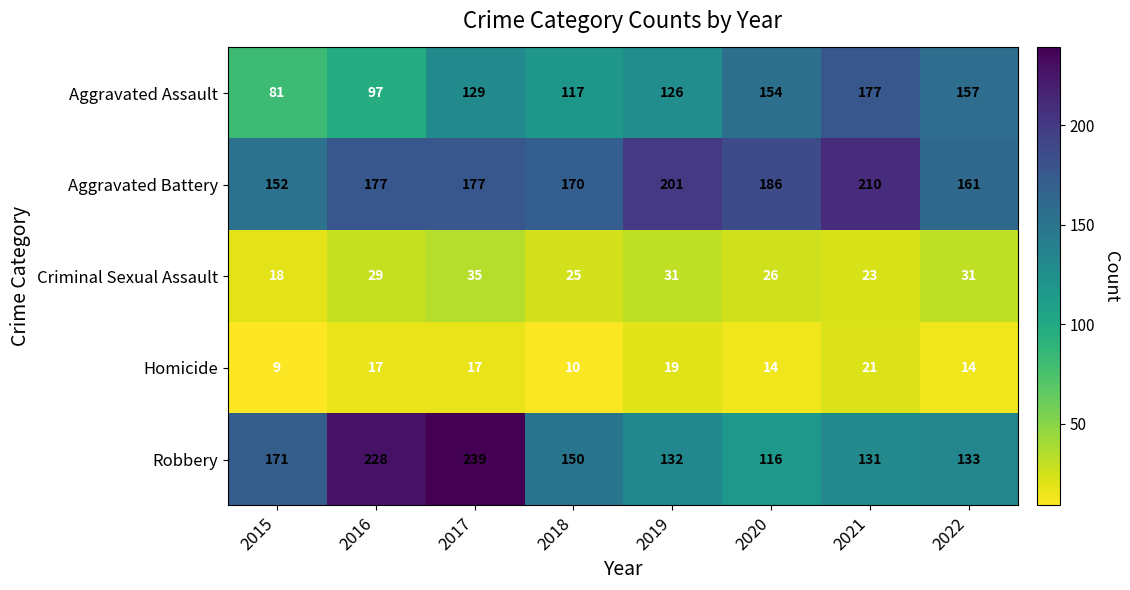

Which series has the largest total across all categories?

Aggravated Battery